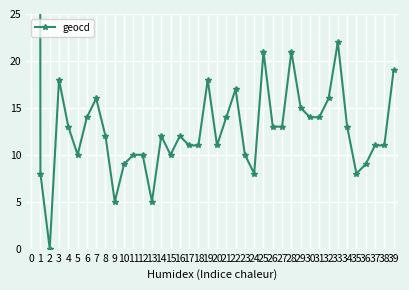

At which label is the value closest to 569?

33